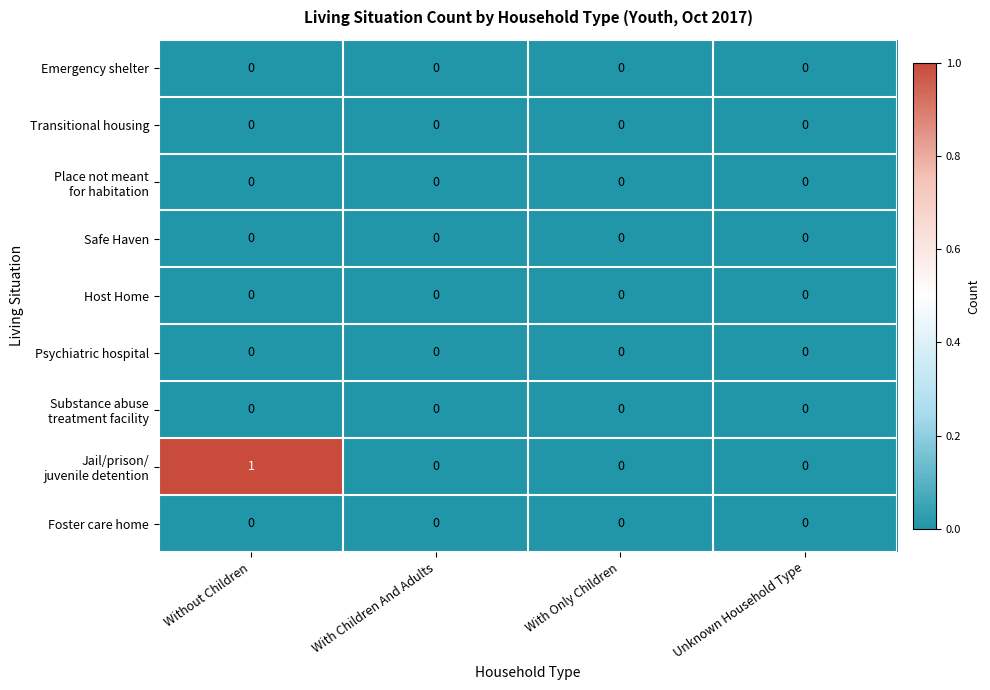

At which category is the sum across all series the highest?

Without Children